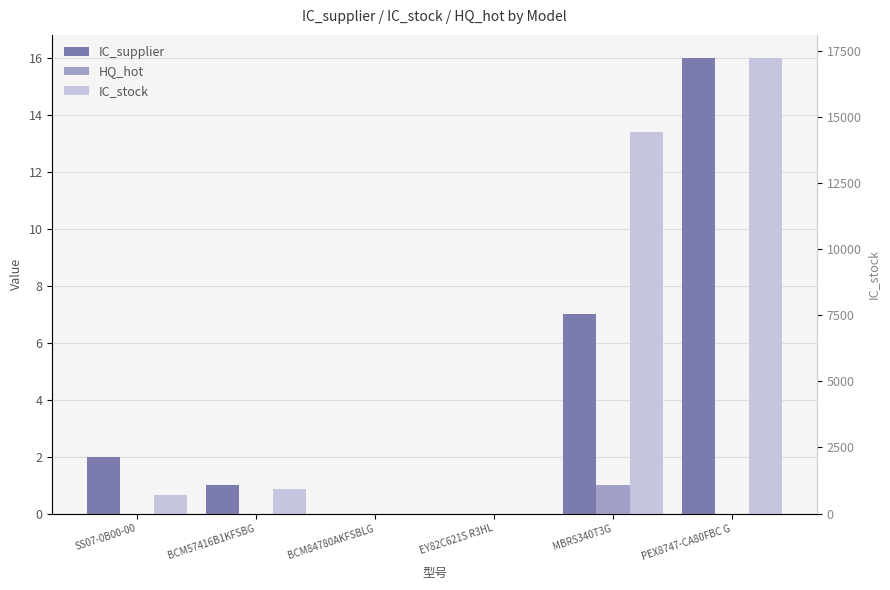

List the labels in order of IC_stock value, smallest first.

BCM84780AKFSBLG, EY82C621S R3HL, SS07-0B00-00, BCM57416B1KFSBG, MBRS340T3G, PEX8747-CA80FBC G